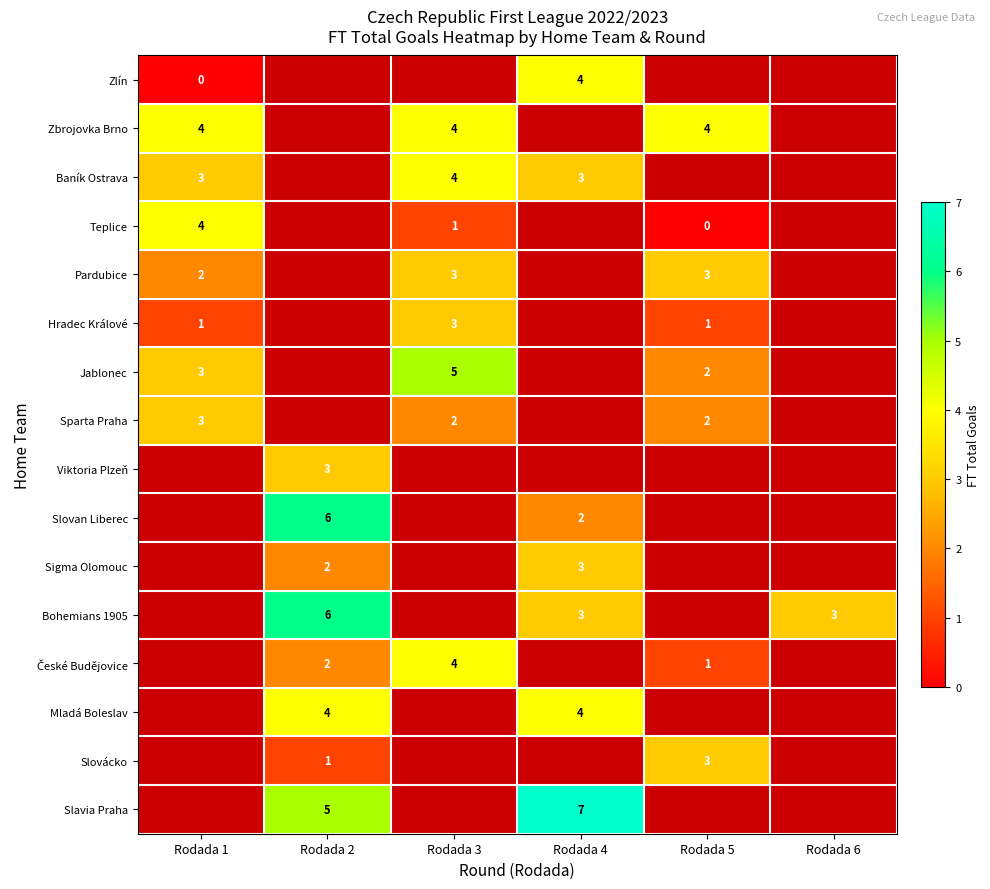

True or false: Pardubice has a value of 2 at Rodada 1.

True